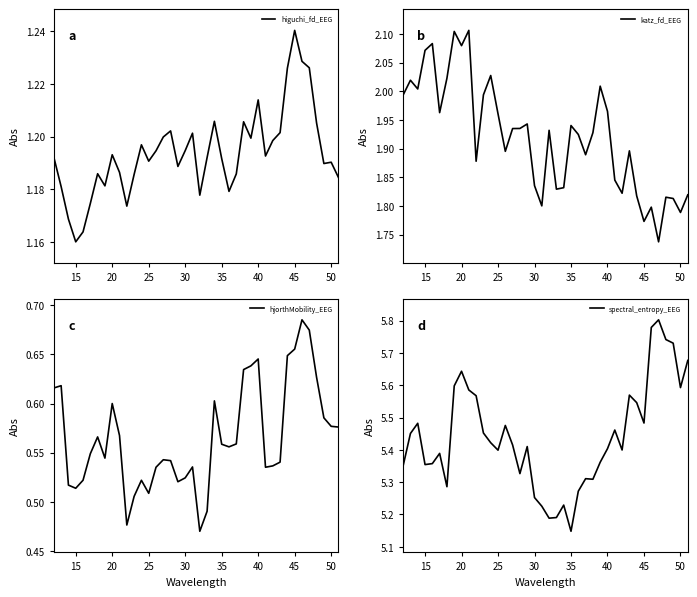

Count the spectral_entropy_EEG values in the range 5 to 6.

40